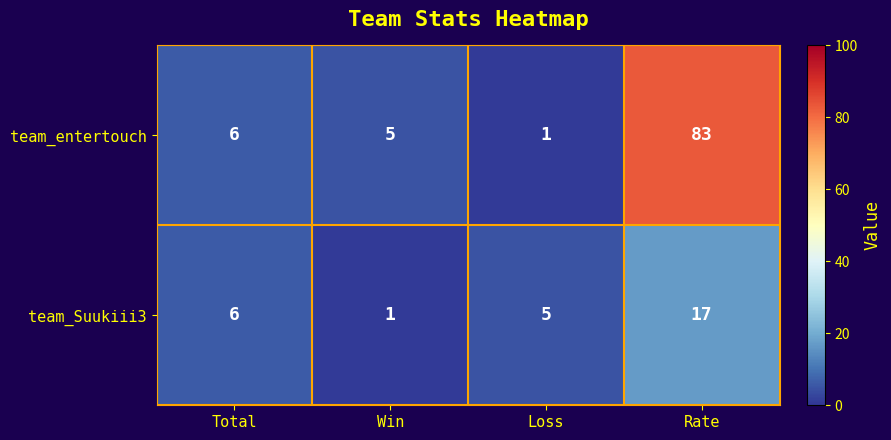

What is the maximum value shown in the chart?

83